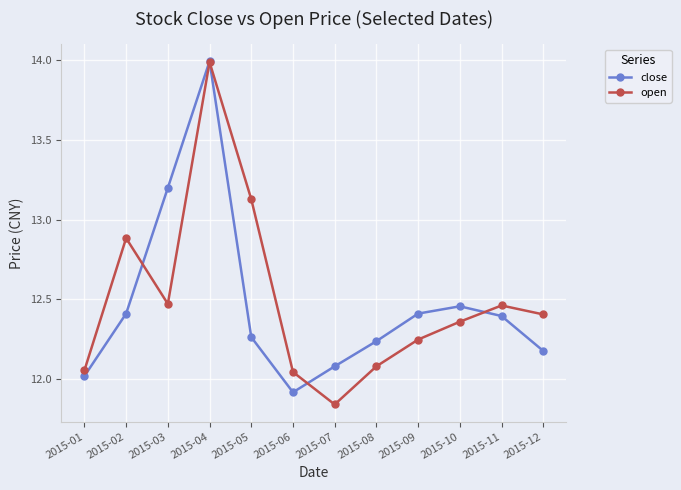

True or false: open and close cross at least once.

True